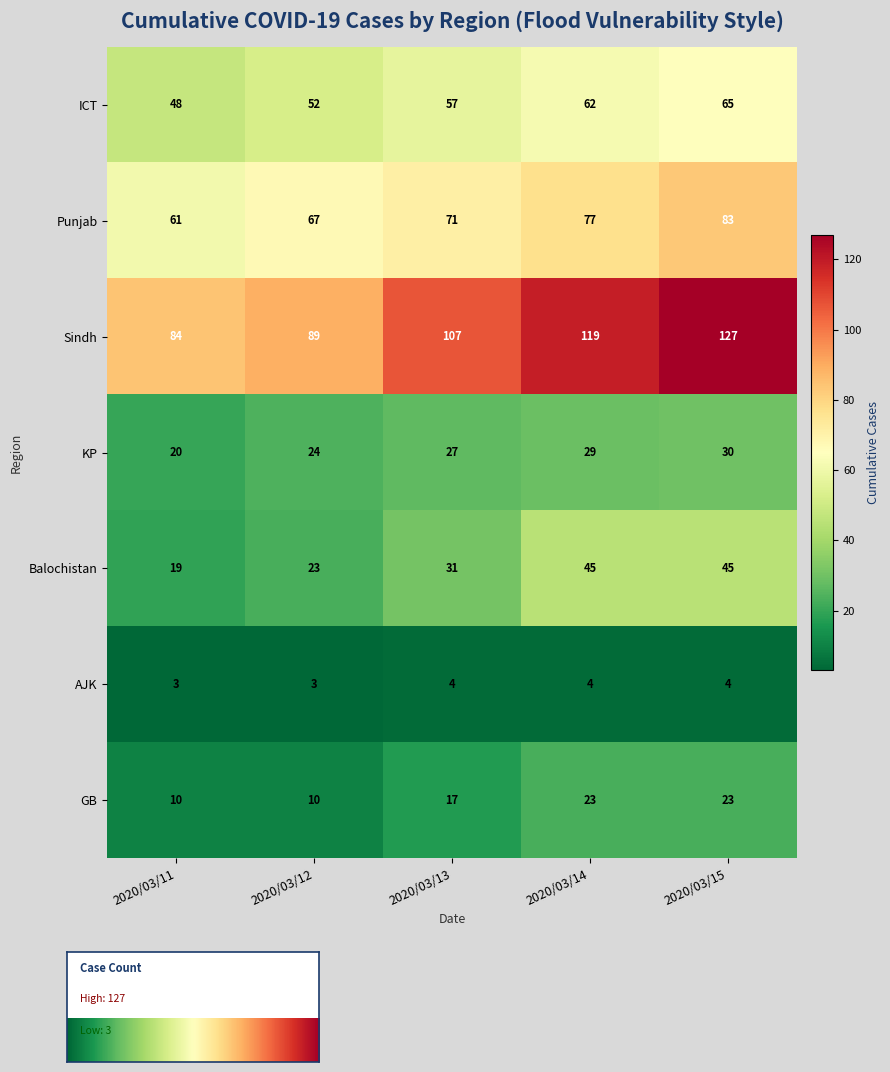

Which series changed the most between 2020/03/13 and 2020/03/14?

Balochistan